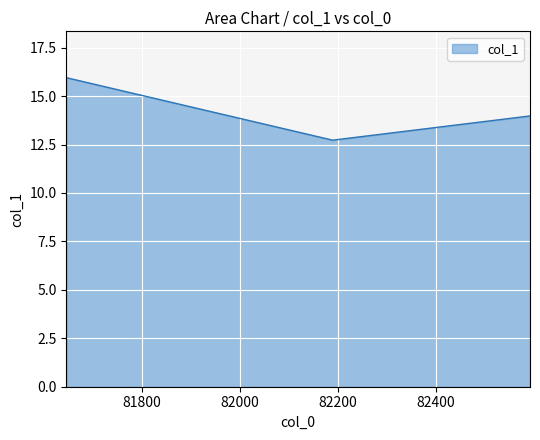

What is the average value?

14.2